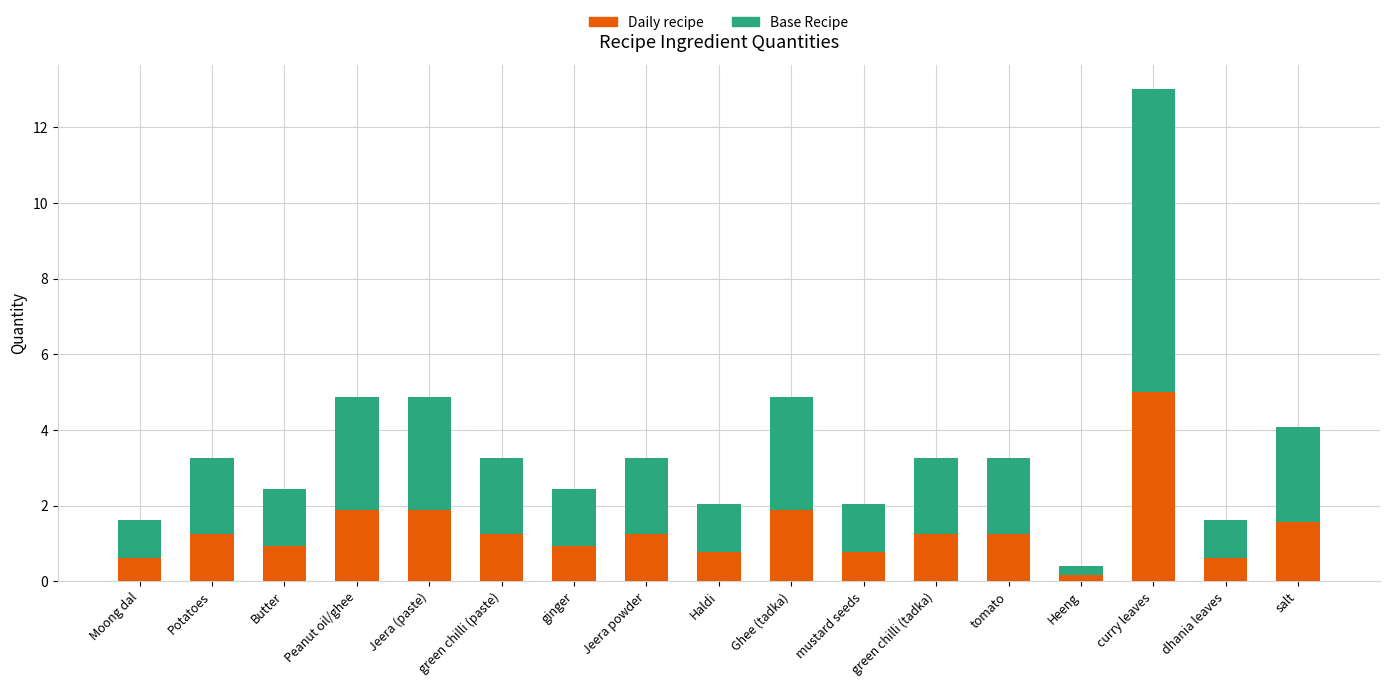

How many categories are shown in the chart?

17